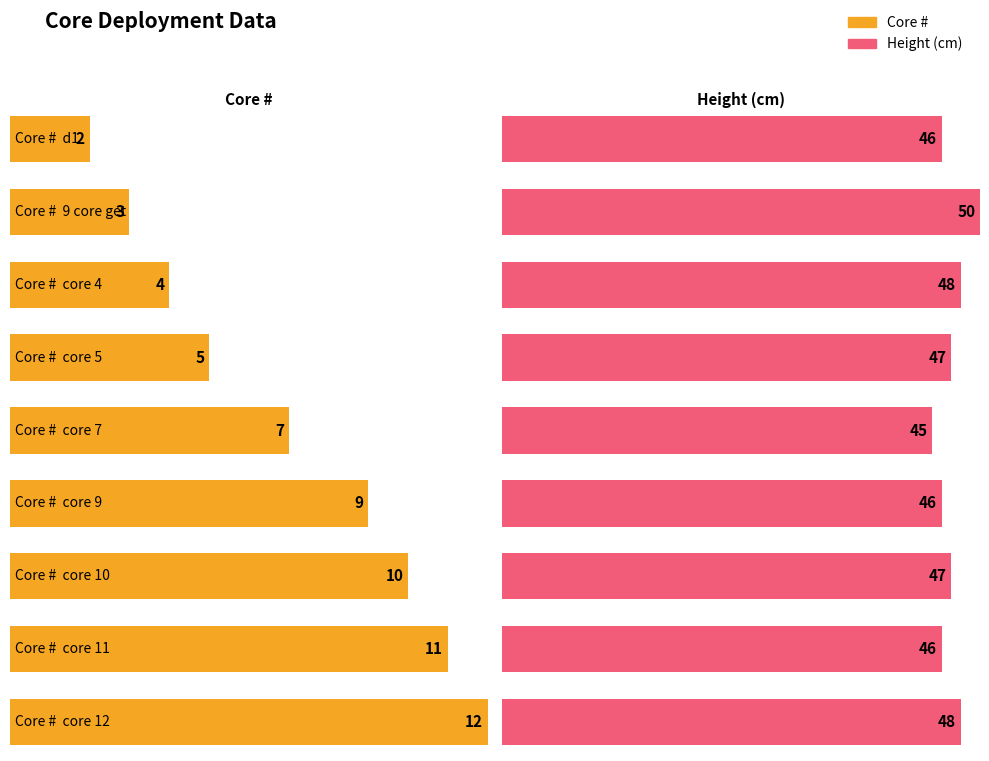

At core 7, list the series in order from largest to smallest.

Height (cm), Core #